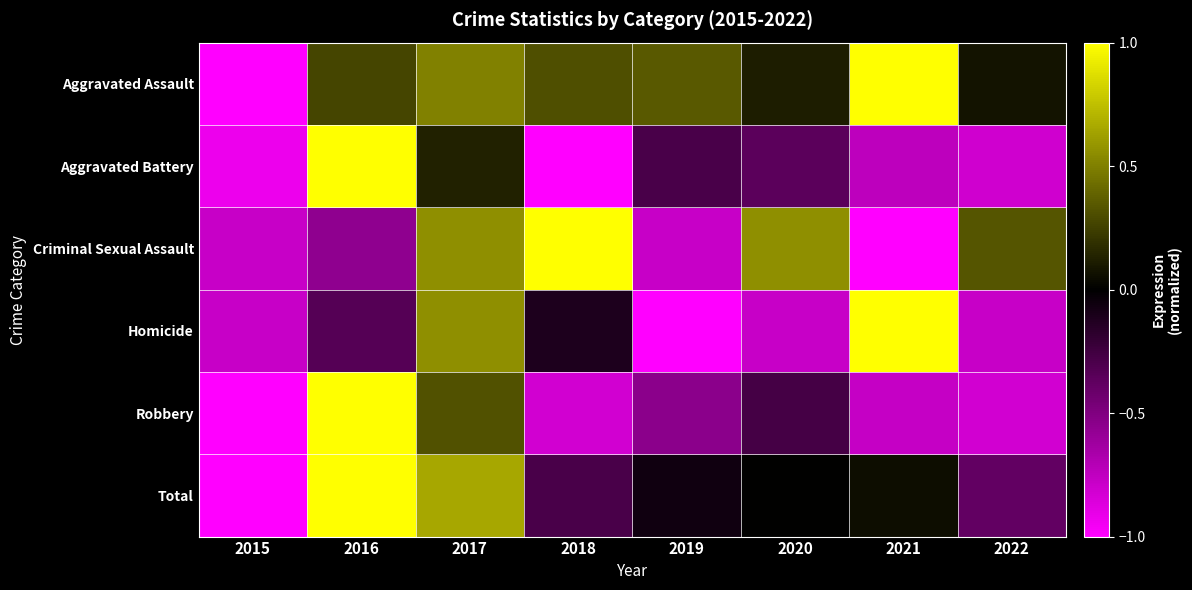

Reading right to left, what are all the values shown in this chart?

Aggravated Assault: 2022=0.1	2021=1.0	2020=0.1	2019=0.3	2018=0.3	2017=0.5	2016=0.3	2015=-1.0
Aggravated Battery: 2022=-0.8	2021=-0.7	2020=-0.4	2019=-0.3	2018=-1.0	2017=0.1	2016=1.0	2015=-0.9
Criminal Sexual Assault: 2022=0.3	2021=-1.0	2020=0.6	2019=-0.8	2018=1.0	2017=0.6	2016=-0.6	2015=-0.8
Homicide: 2022=-0.8	2021=1.0	2020=-0.8	2019=-1.0	2018=-0.1	2017=0.6	2016=-0.3	2015=-0.8
Robbery: 2022=-0.8	2021=-0.8	2020=-0.3	2019=-0.5	2018=-0.8	2017=0.3	2016=1.0	2015=-1.0
Total: 2022=-0.4	2021=0.1	2020=0.0	2019=-0.1	2018=-0.3	2017=0.6	2016=1.0	2015=-1.0